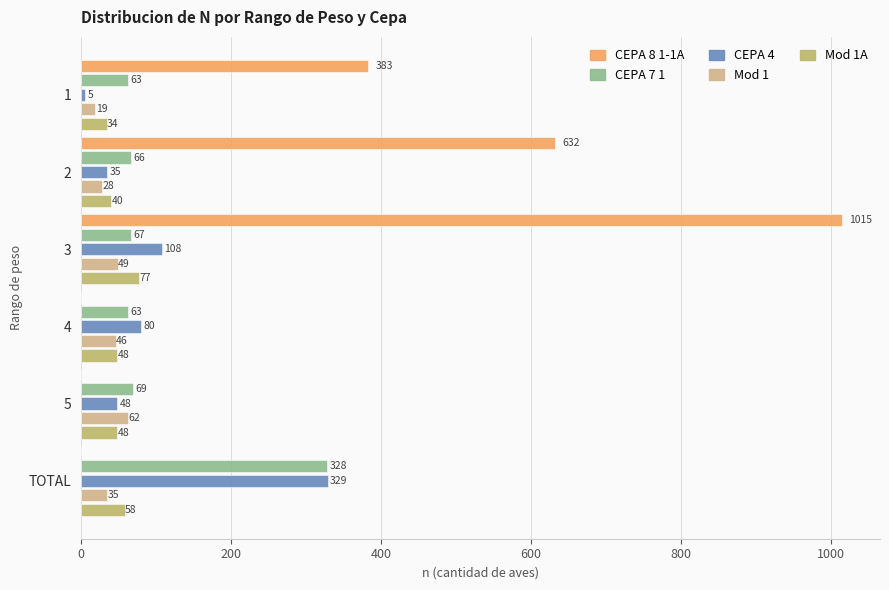

What is the value of the Mod 1A bar at the 4th from the left?

48